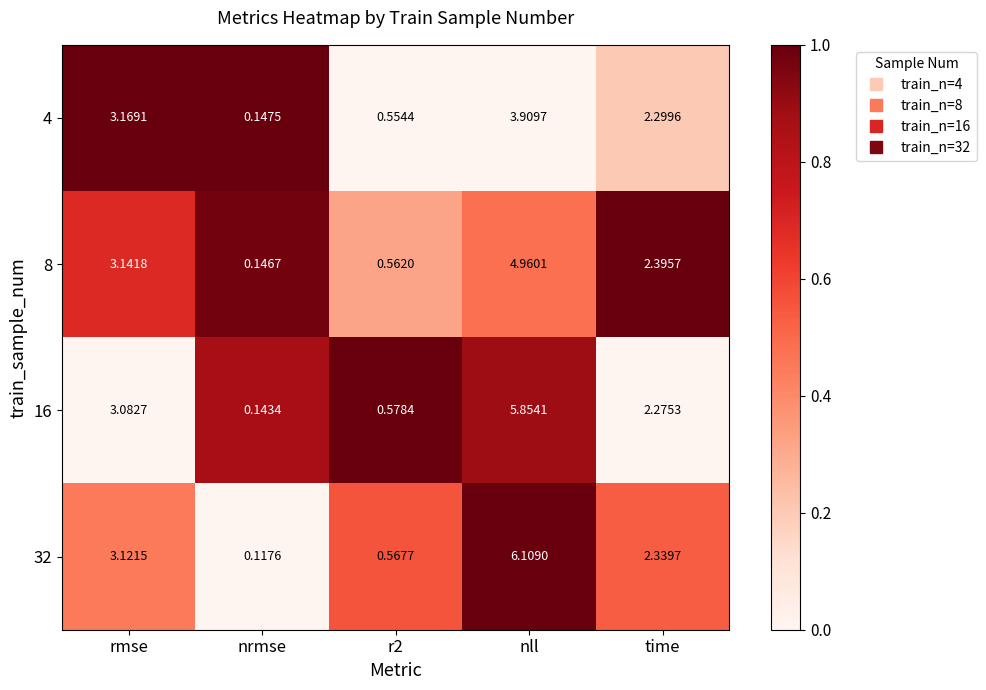

At which label is 4 closest to 2?

time